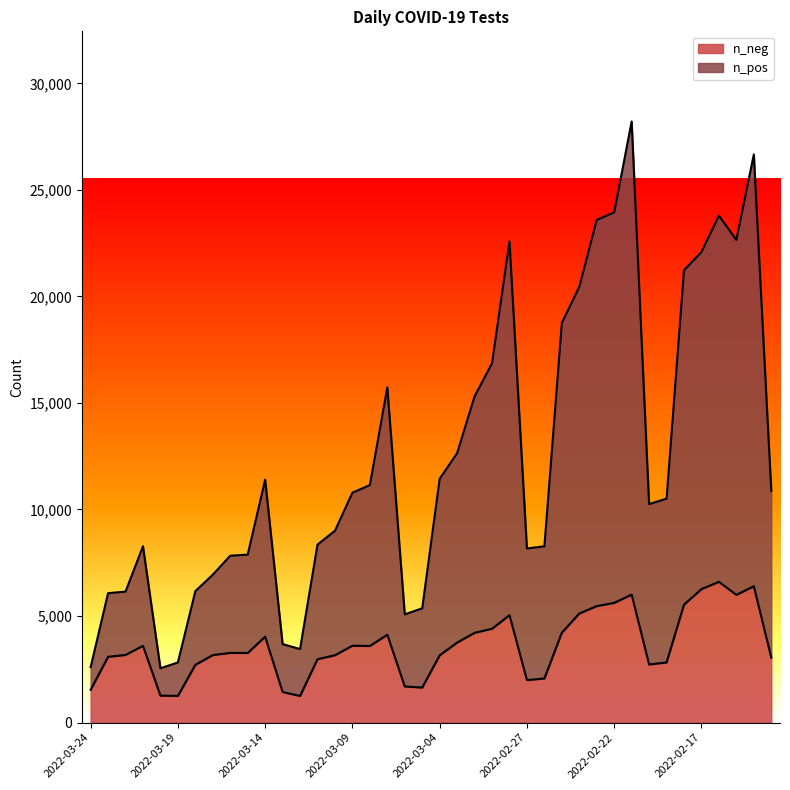

What is the label of the 28th point from the left?

2022-02-25